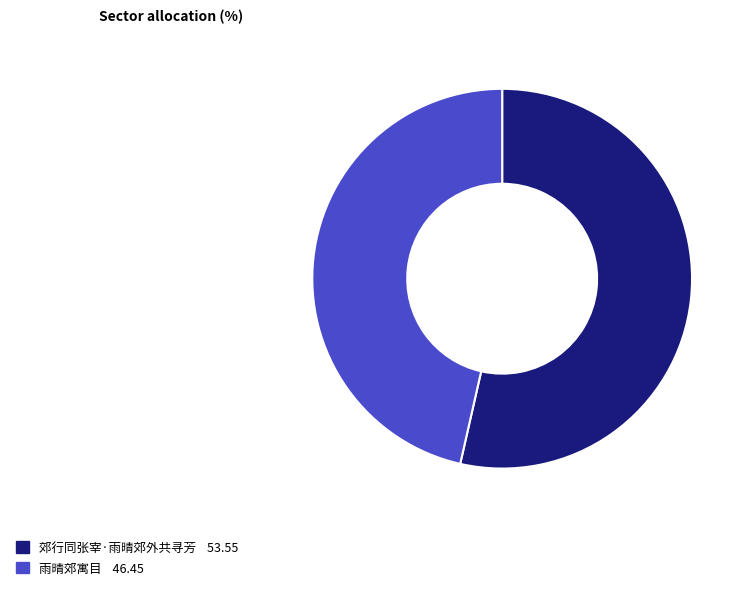

Count the number of slices in the pie.

2